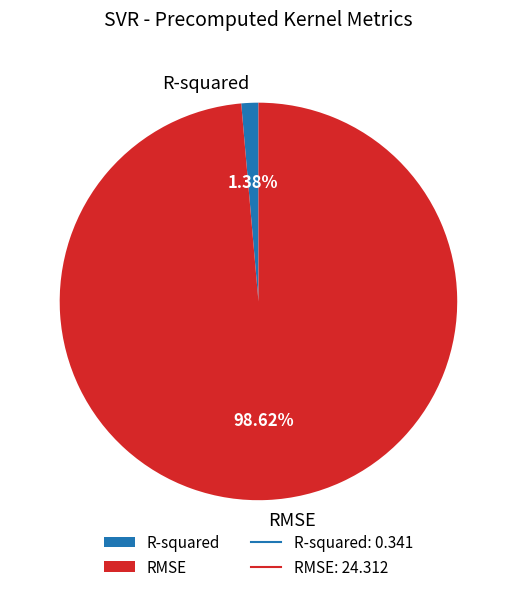

Which slice is the largest?

RMSE